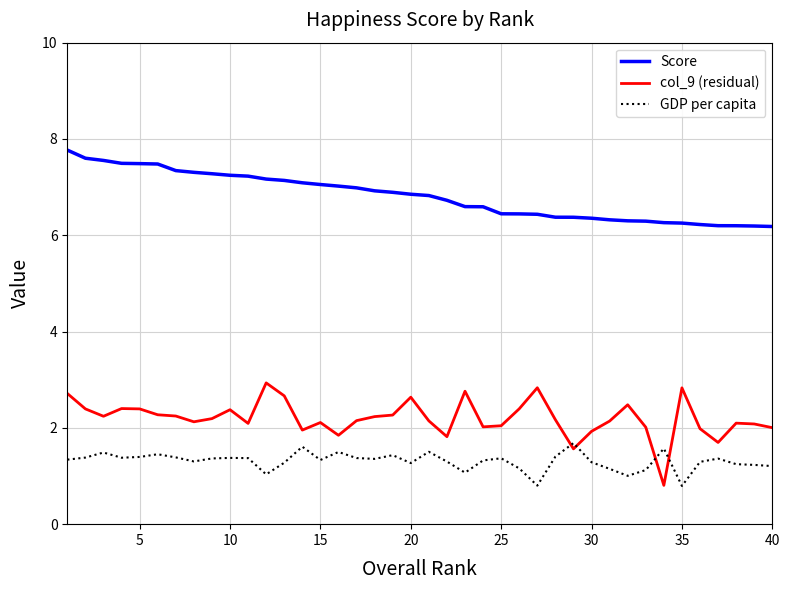

What is the difference between the maximum and minimum values in the Score series?

1.6